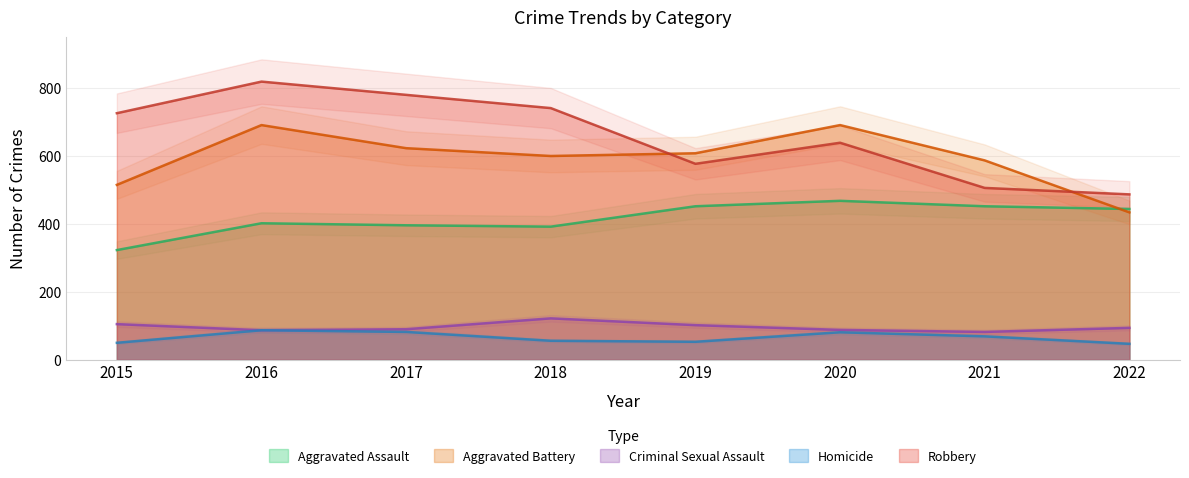

Does the chart have visible grid lines?

Yes